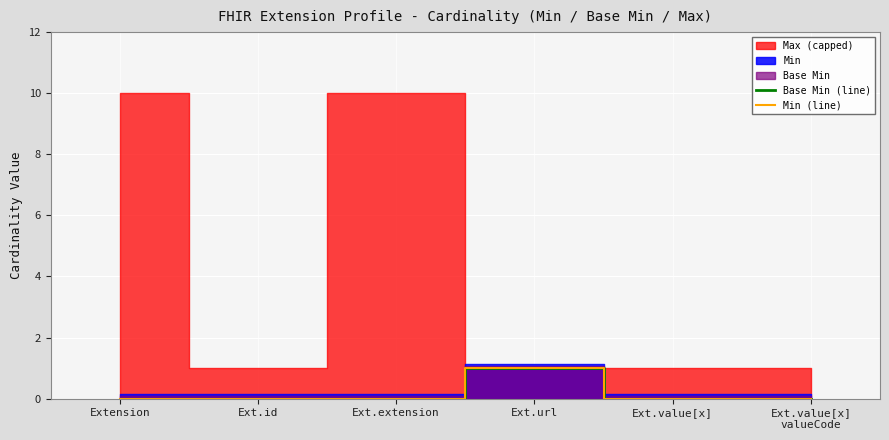

True or false: Base Min (line) and Min (line) intersect in this chart.

False